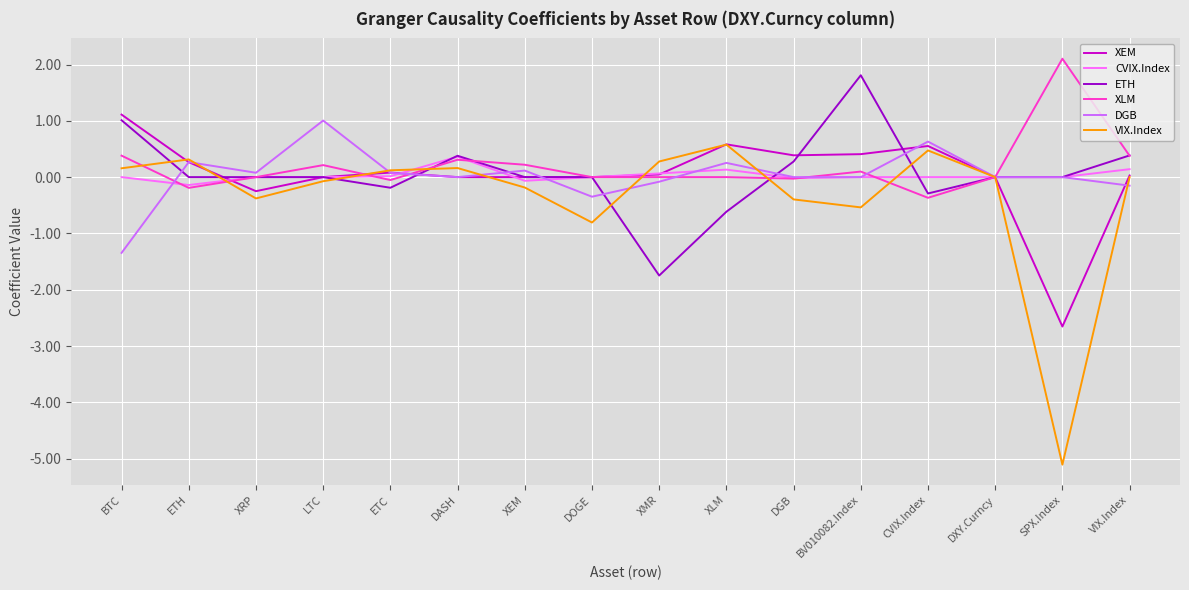

How many lines are shown in the chart?

6